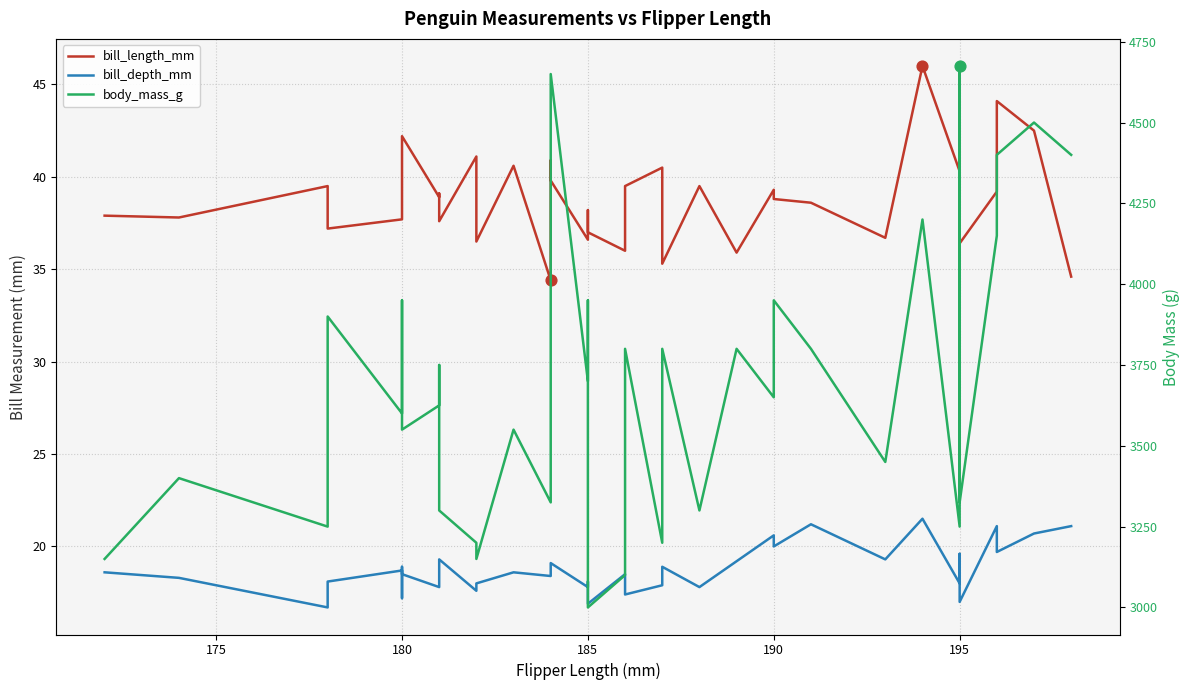

Is the value of body_mass_g at 27 greater than the value of bill_depth_mm at 23?

Yes